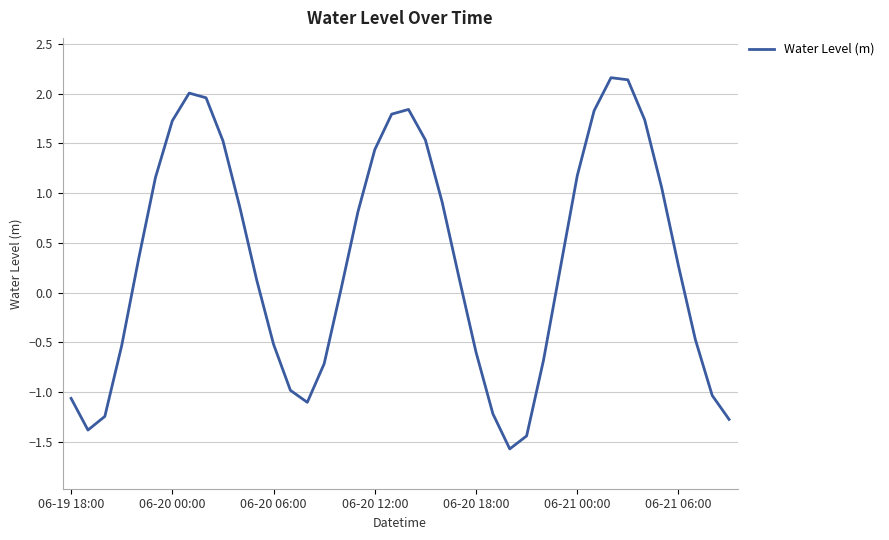

What is the smallest value displayed?

-1.6